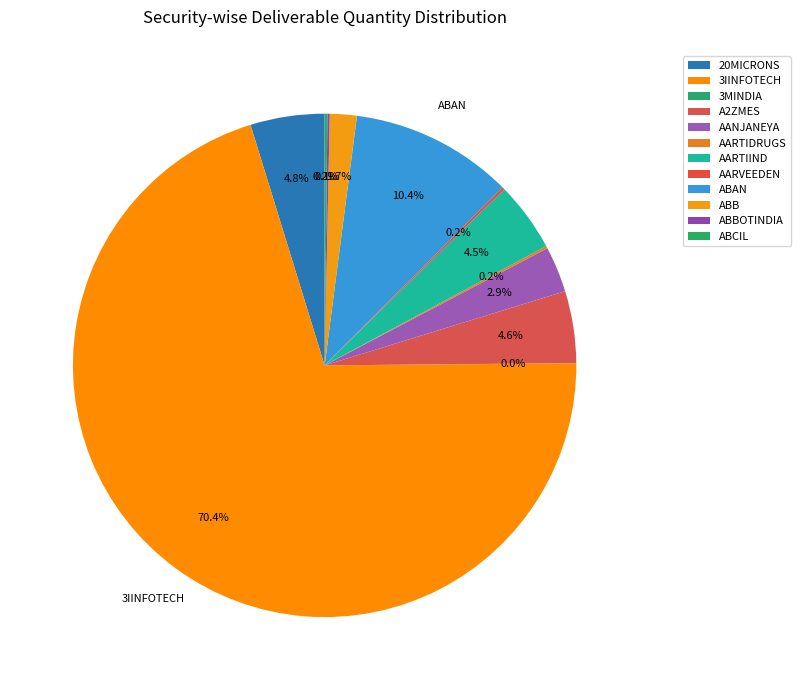

Approximately how many times larger is the value at ABB compared to AARVEEDEN?

9.9